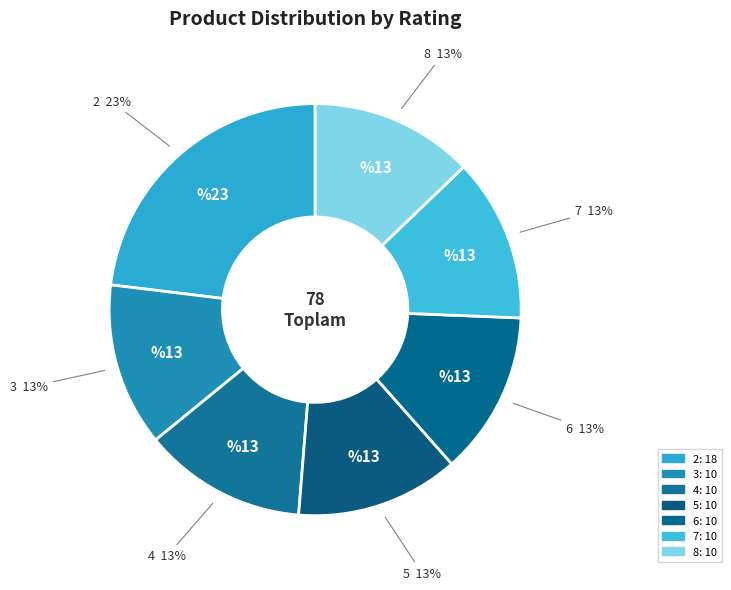

Is there a majority slice in this chart?

No